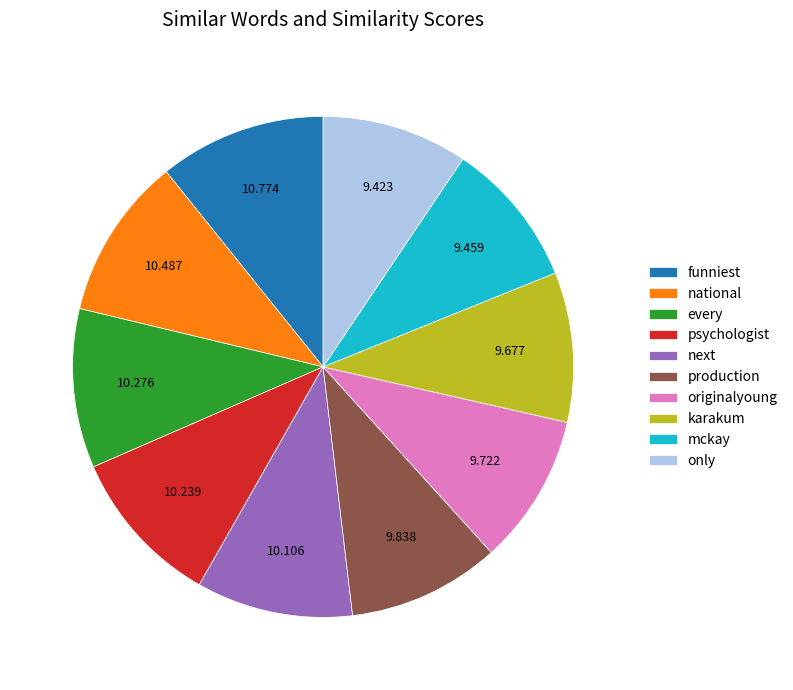

Is the sum of only and every greater than half?

No